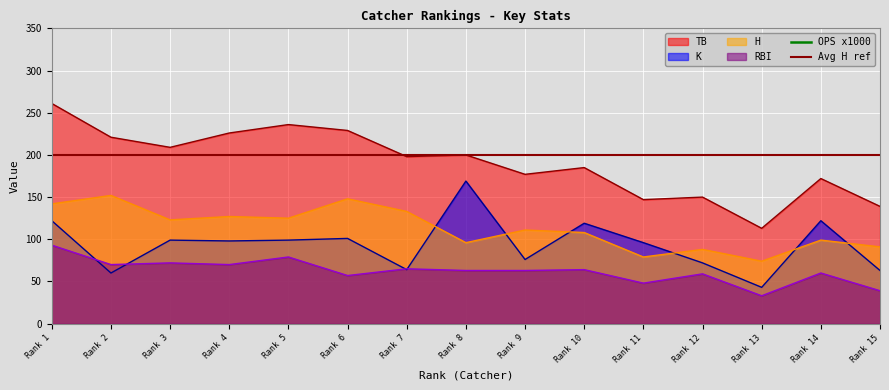

What is the average value of the K series?

94